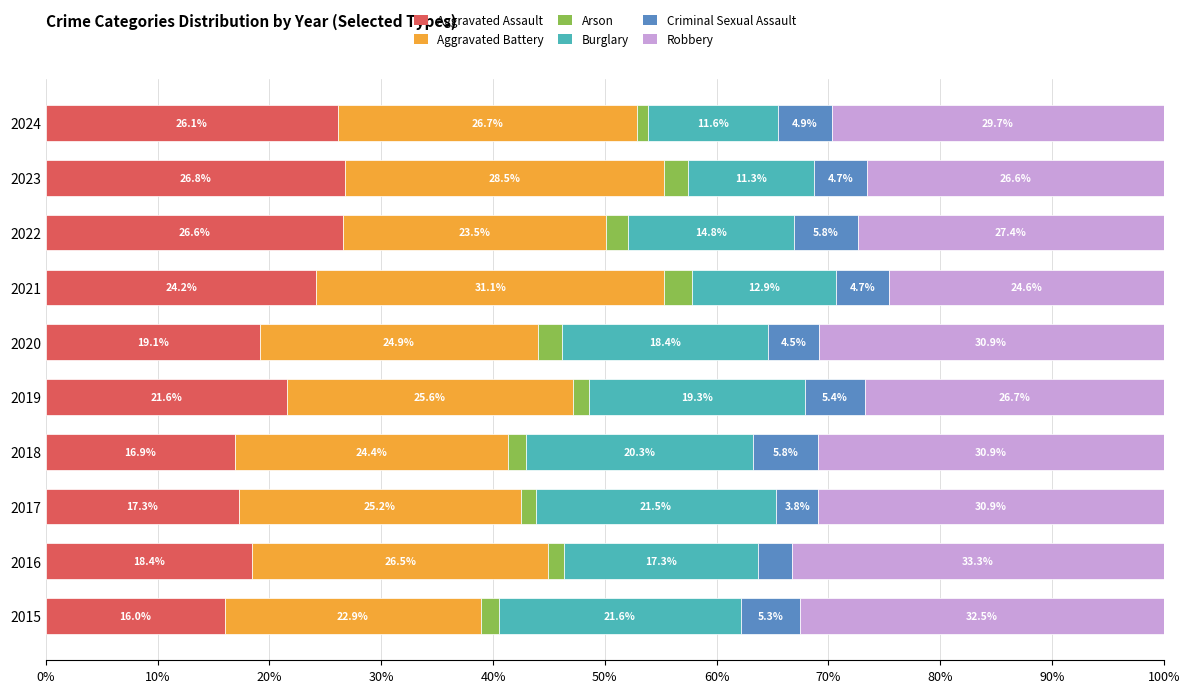

How many data points does each series have?

10